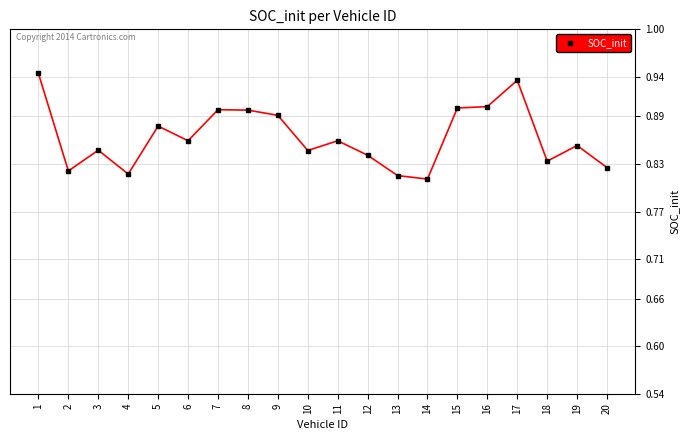

Which label corresponds to the largest value in the chart?

1